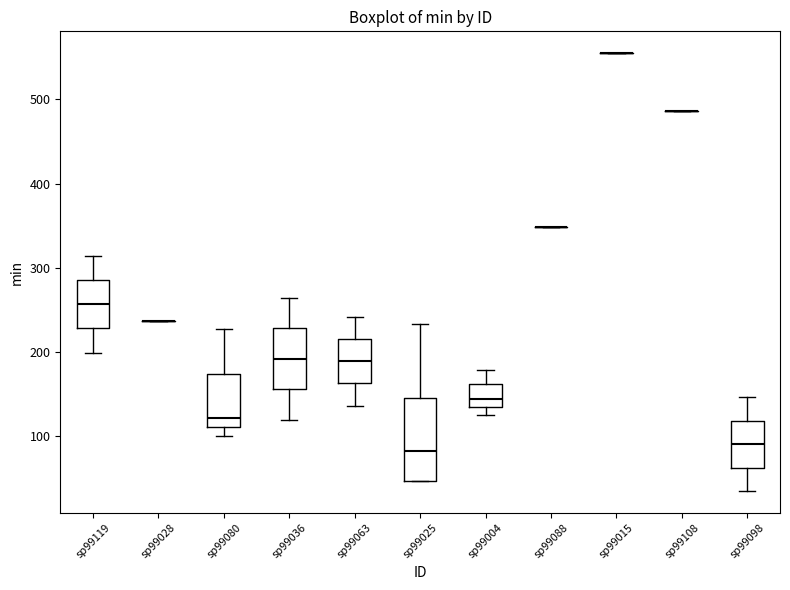

Reading left to right, transcribe this box plot: for each box, give where its median line is, the range the box spans, and where its two whiskers end, as read against the y-axis. The values are not printed on the chart, so give them approximately, as read against the axis.

sp99119: median 260, box 230 to 290, whiskers 200 to 310
sp99028: box collapsed to a line at 240, whiskers 240 to 240
sp99080: median 120, box 110 to 170, whiskers 100 to 230
sp99036: median 190, box 160 to 230, whiskers 120 to 260
sp99063: median 190, box 160 to 210, whiskers 140 to 240
sp99025: median 80, box 50 to 150, whiskers 50 to 230
sp99004: median 140, box 130 to 160, whiskers 130 (just below the box's lower edge) to 180
sp99088: box collapsed to a line at 350, whiskers 350 to 350
sp99015: box collapsed to a line at 560, whiskers 560 to 560
sp99108: box collapsed to a line at 490, whiskers 490 to 490
sp99098: median 90, box 60 to 120, whiskers 30 to 150